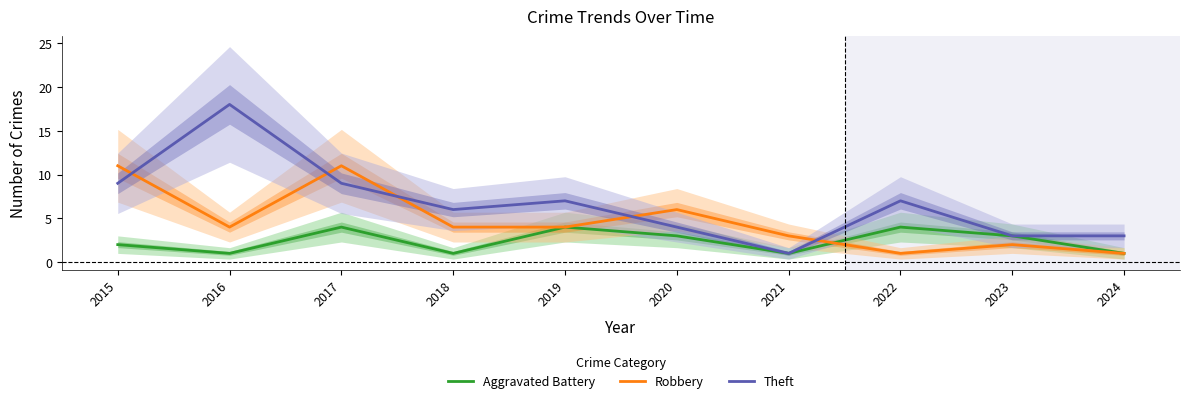

Is it true that Aggravated Battery equals 1 at 2019?

False